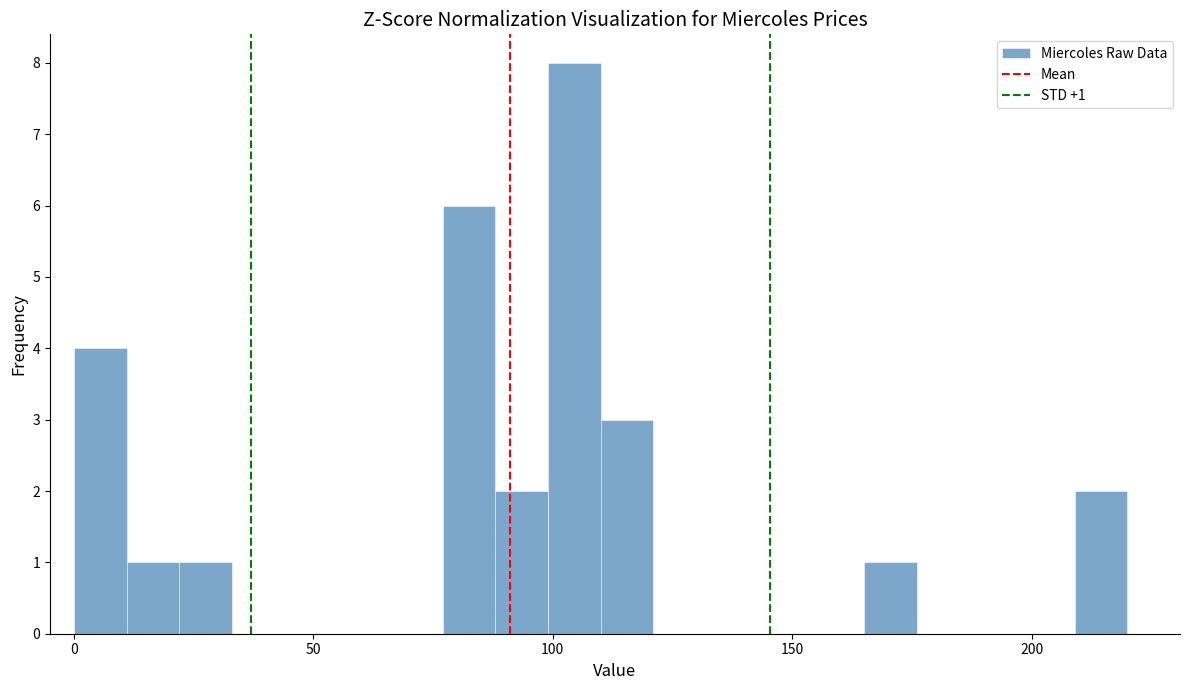

Around what value on the x-axis is the tallest bar? Give the approximate position of its centre, as read against the axis.

105